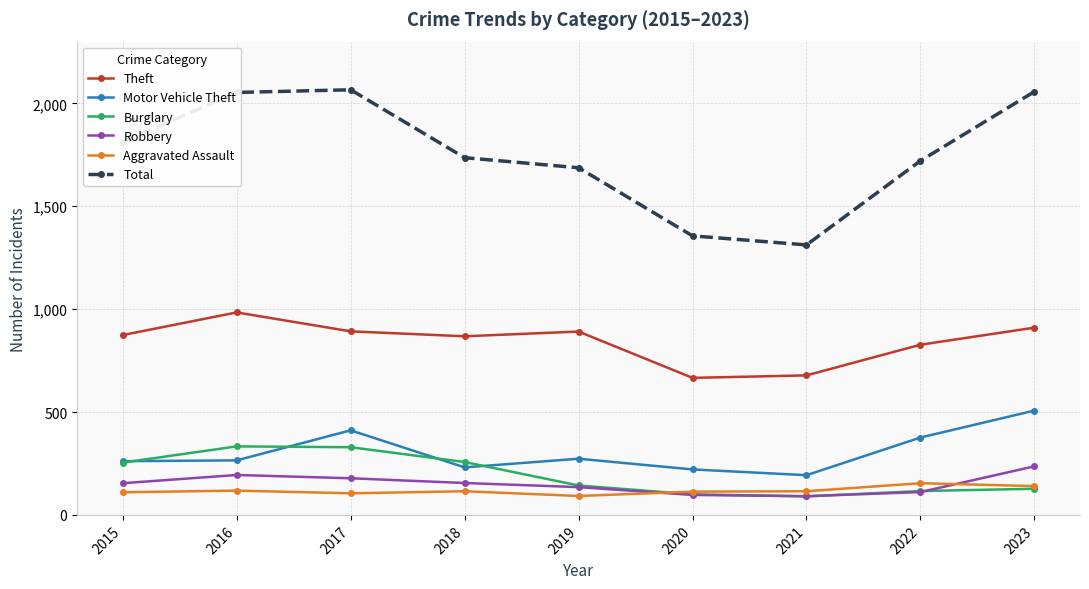

What is the value of the Burglary point at the 8th from the left?

116